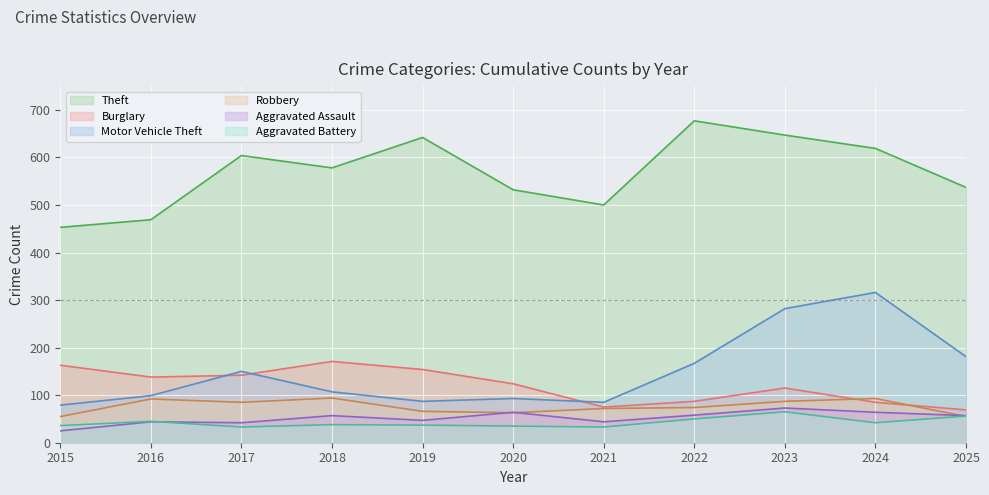

At which label does Aggravated Assault first exceed 57?

2020